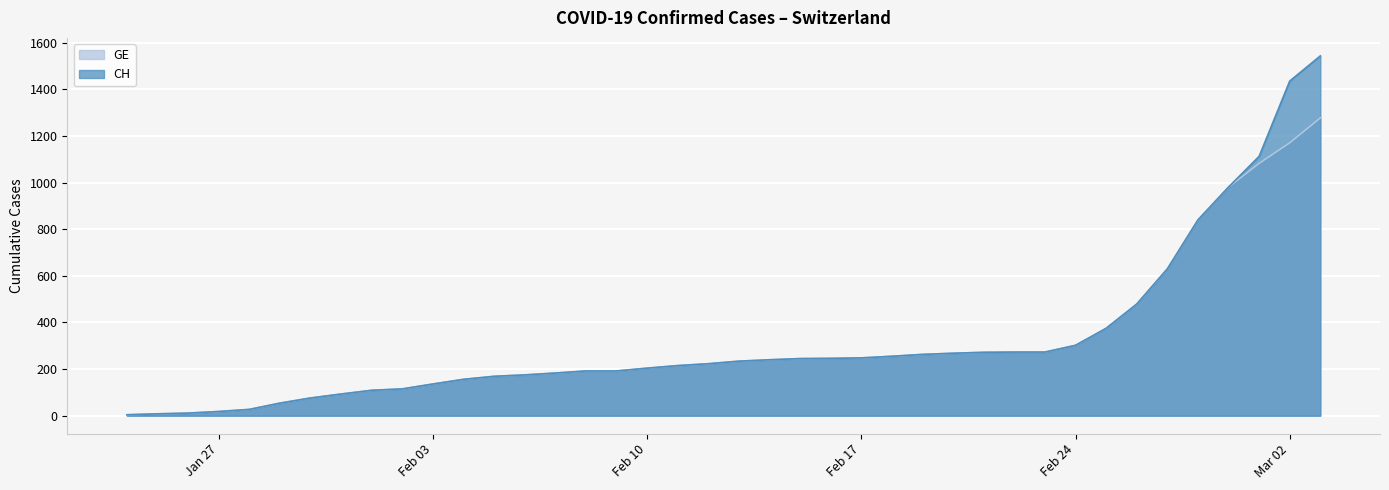

At how many categories does at least one series exceed 393?

7